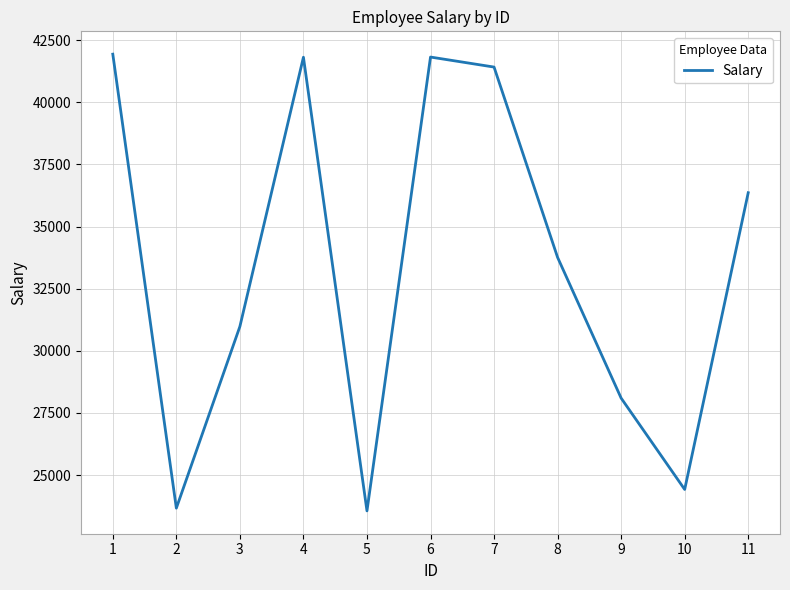

What is the approximate value at 10, to the nearest 100?

24400